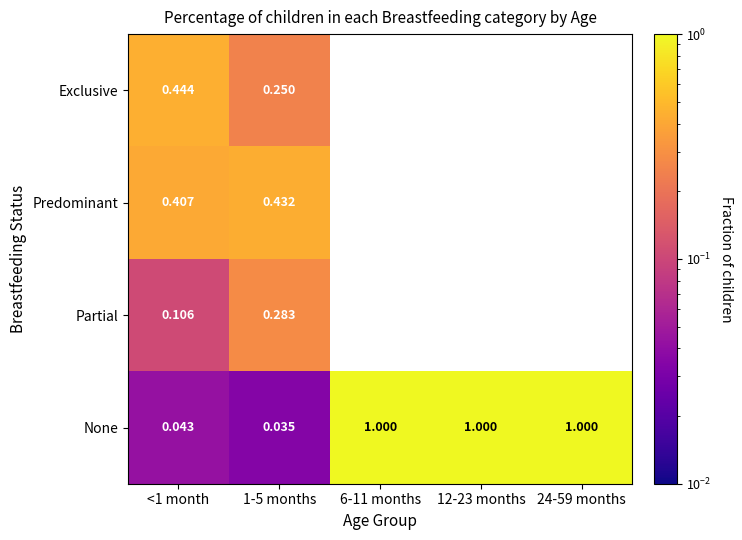

Which has a higher value, 12-23 months or <1 month?

<1 month